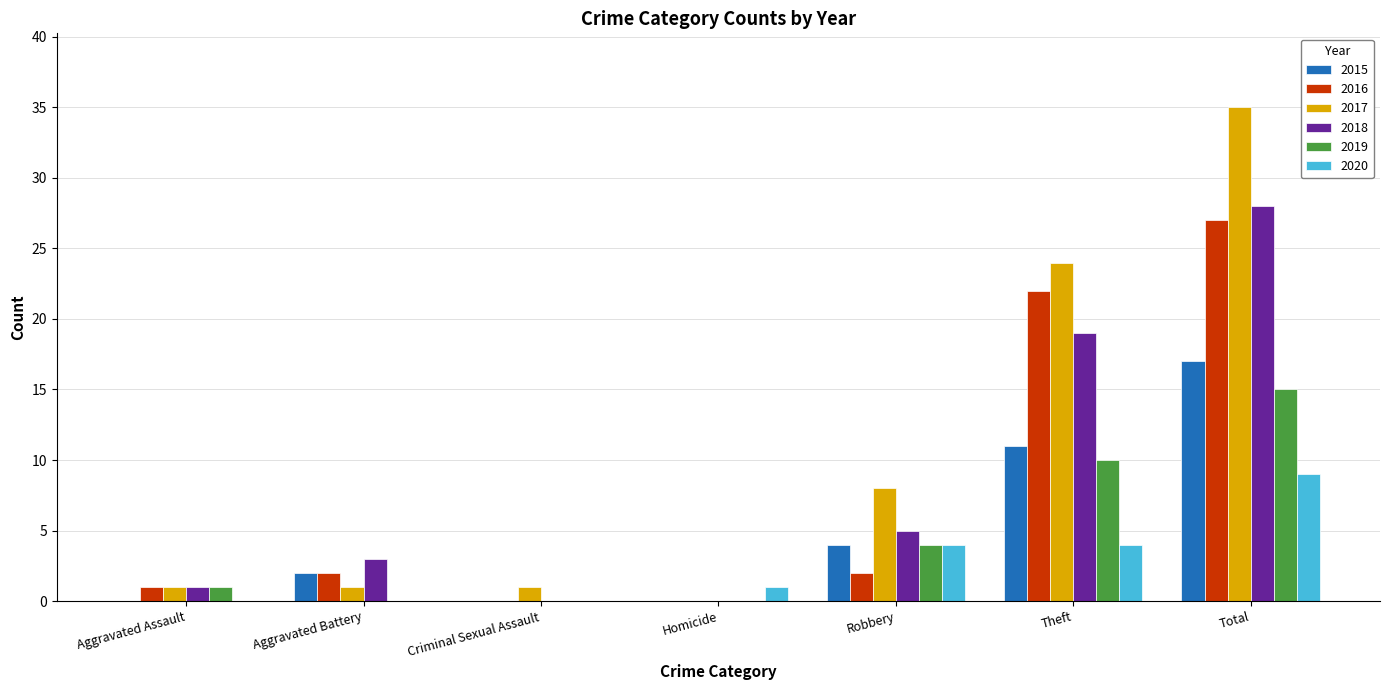

Which series has the widest spread of values?

2017